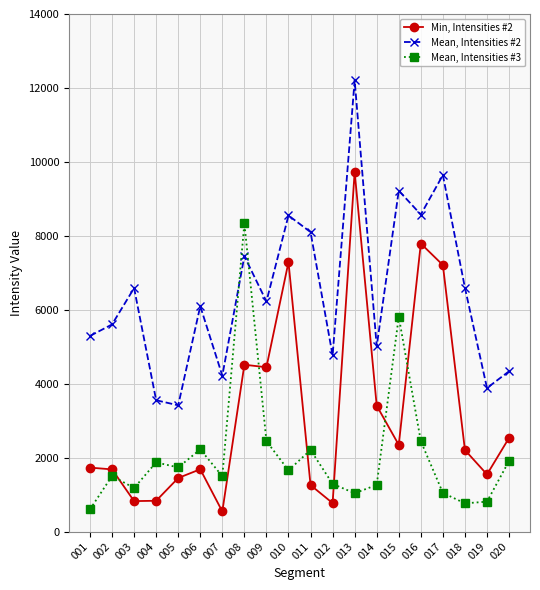

Where is the first local minimum for Mean, Intensities #2?

005